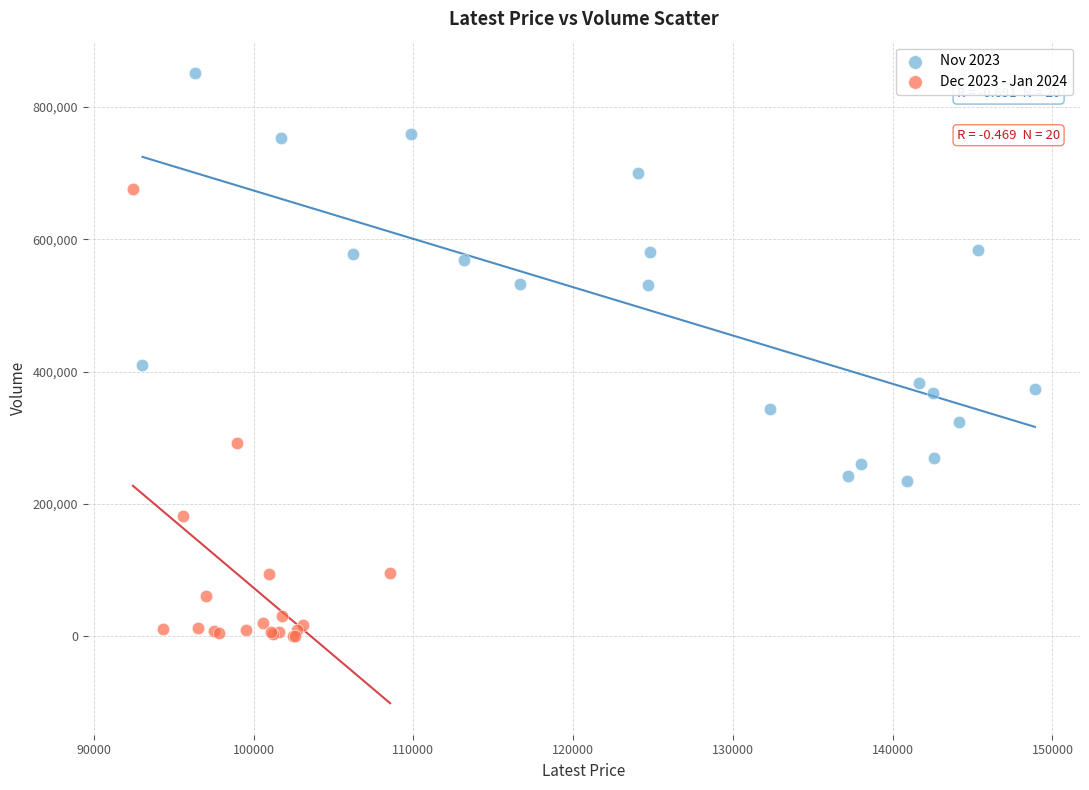

Which series reaches the maximum Y coordinate?

Nov 2023